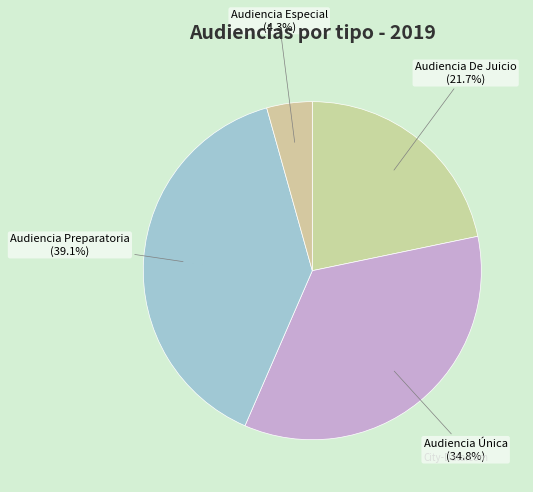

What portion of the pie excludes Audiencia Preparatoria?

60.9%